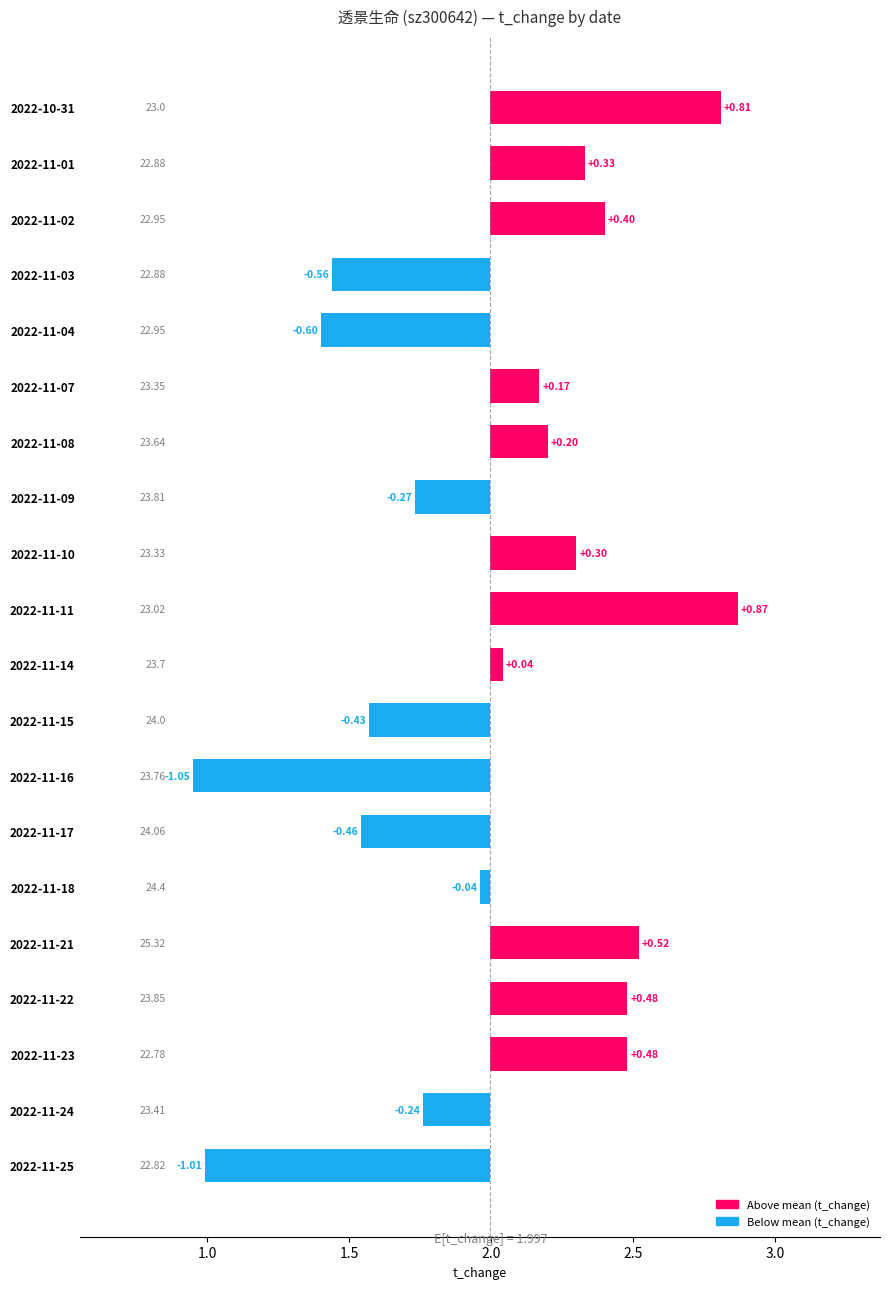

Reading left to right, transcribe all the data shown in this chart.

-1.0	-0.2	0.5	0.5	0.5	-0.0	-0.5	-1.0	-0.4	0.0	0.9	0.3	-0.3	0.2	0.2	-0.6	-0.6	0.4	0.3	0.8